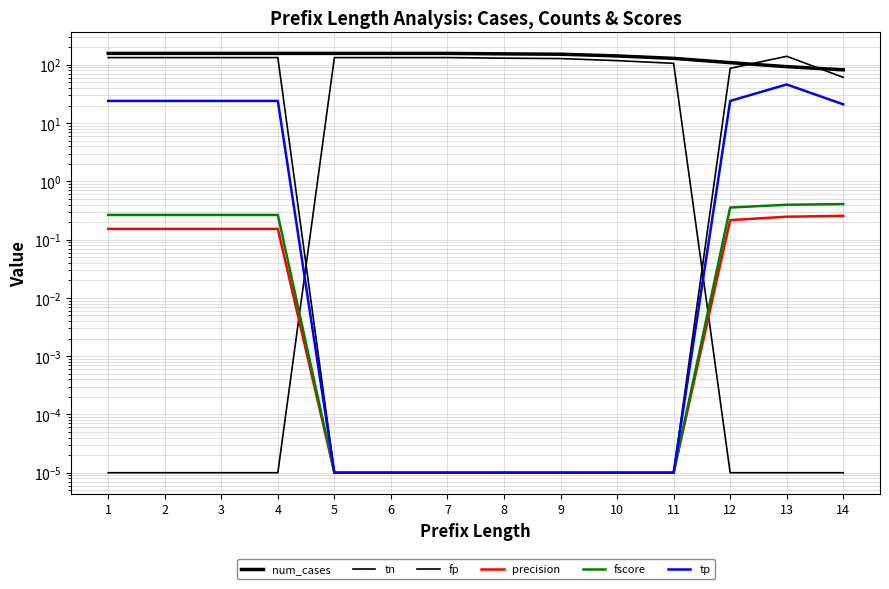

Is the value of tp at 2 greater than the value of fscore at 7?

Yes